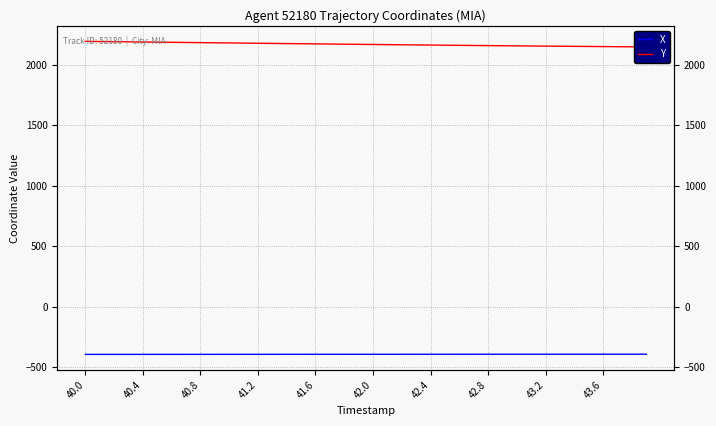

List the series in order of their peak value, lowest first.

X, Y